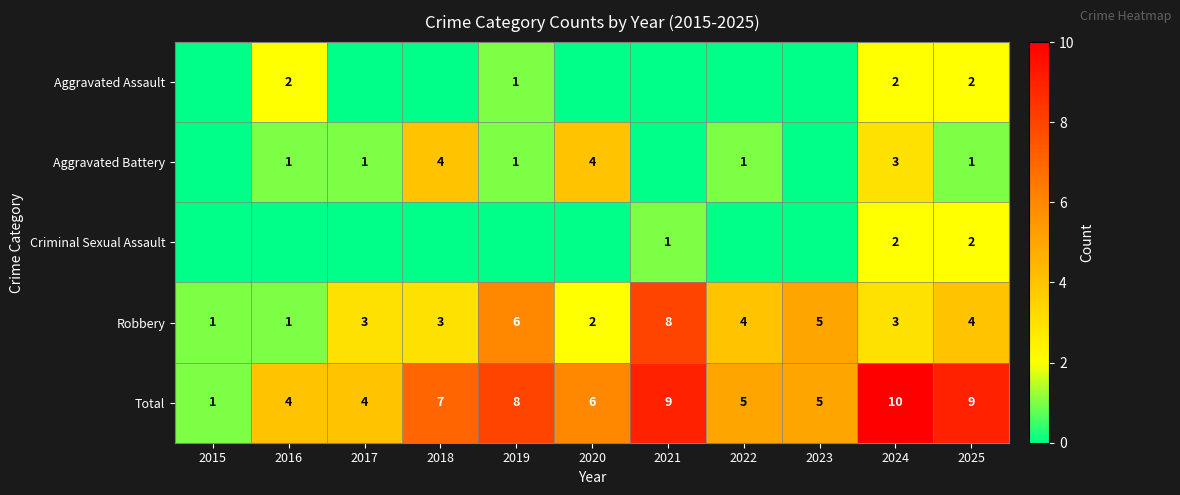

What is the difference between the Total values at 2015 and 2019?

7